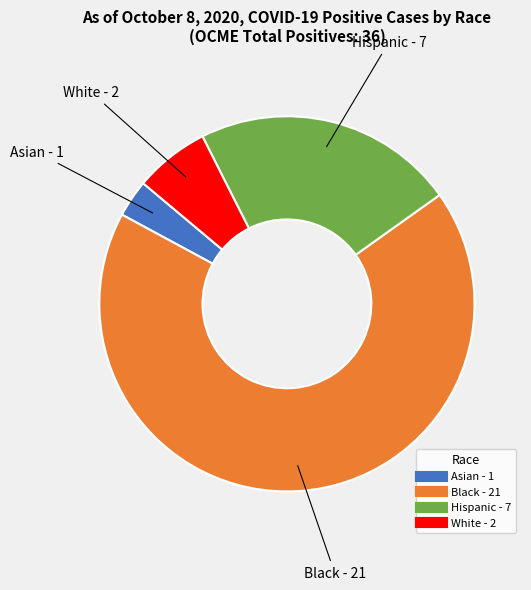

Is it true that Black is 76% of the pie?

False